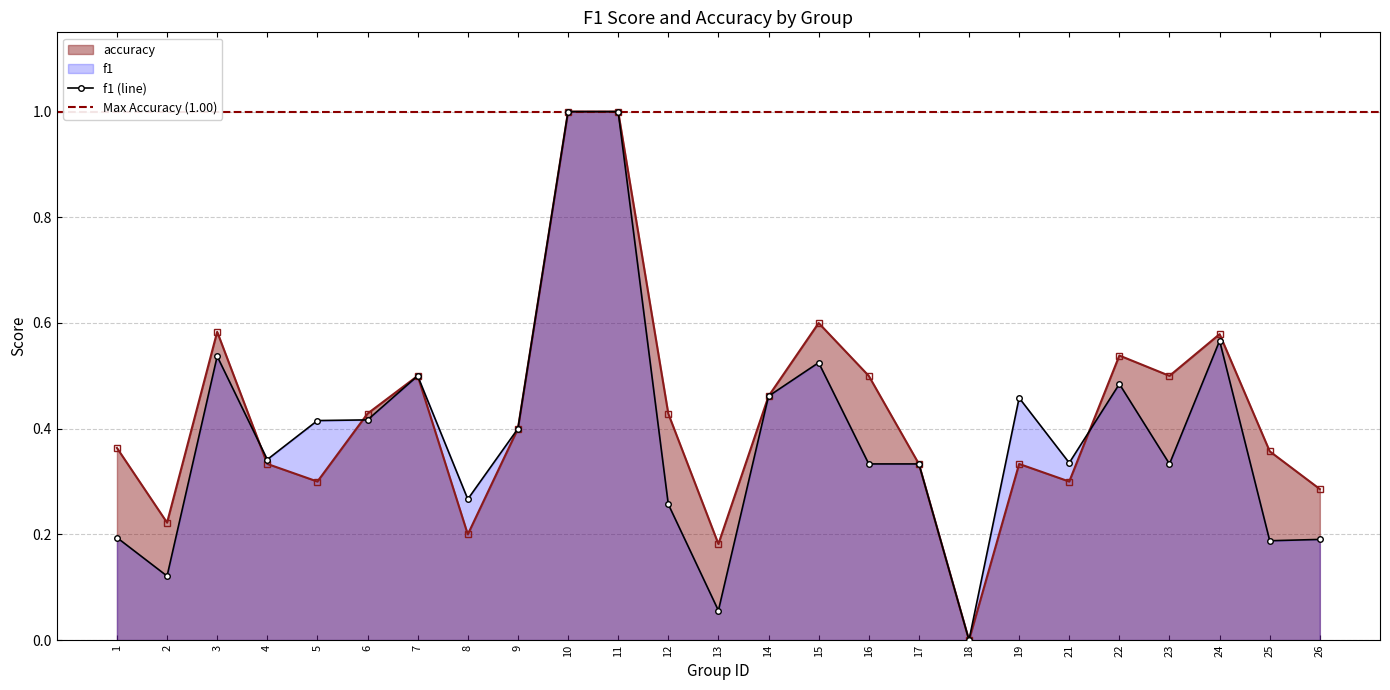

At how many categories does at least one series exceed 0?

24